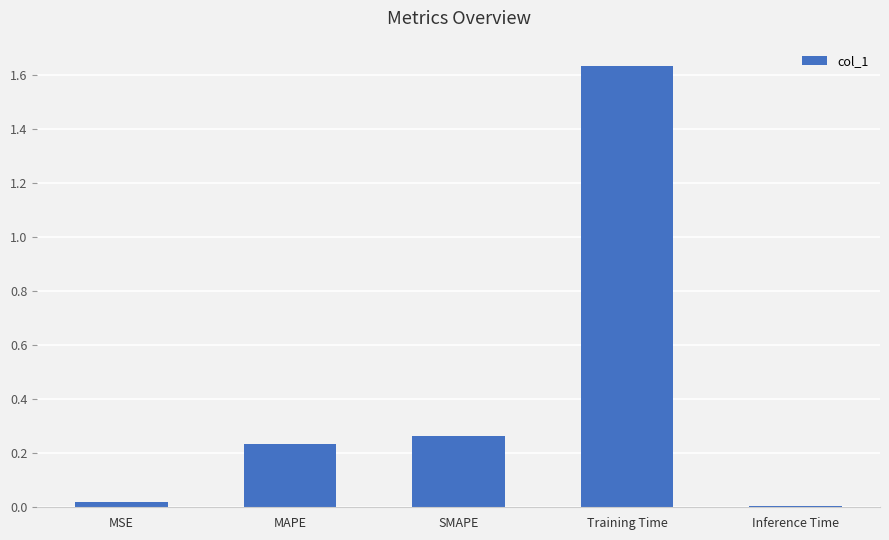

Which has a higher value, MAPE or Inference Time?

MAPE